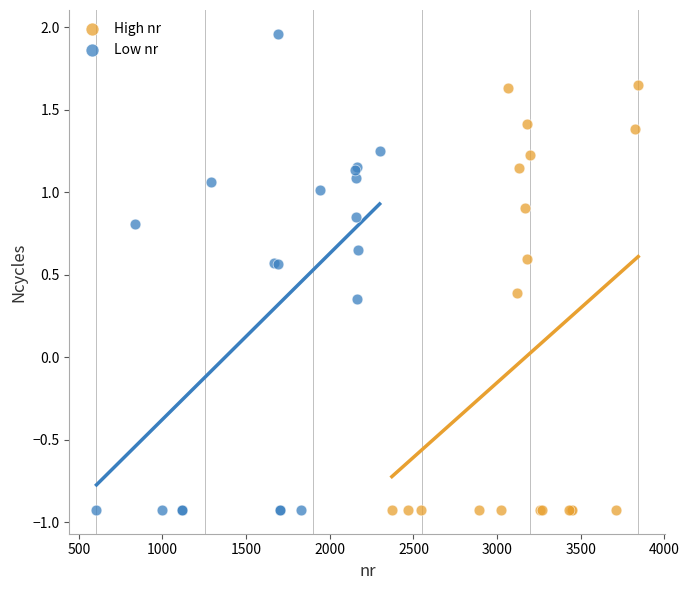

Which series has the widest spread of Y values?

Low nr